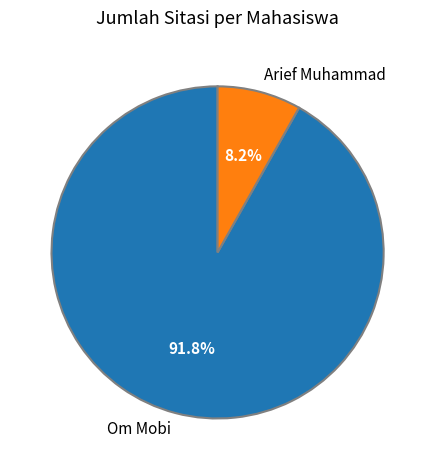

How many slices are in this pie chart?

2